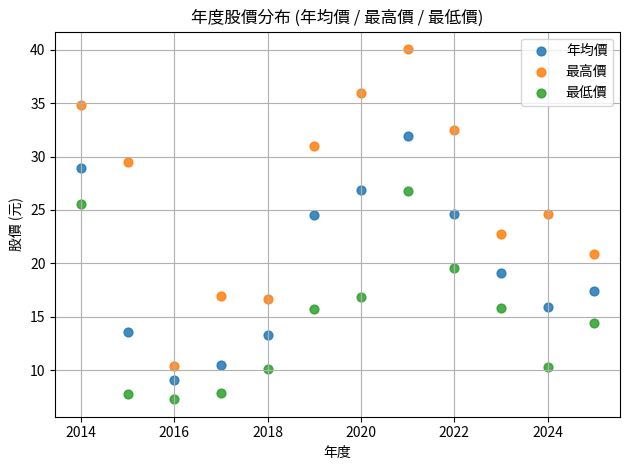

What is the X range (max minus min) for the scatter plot?

11.0